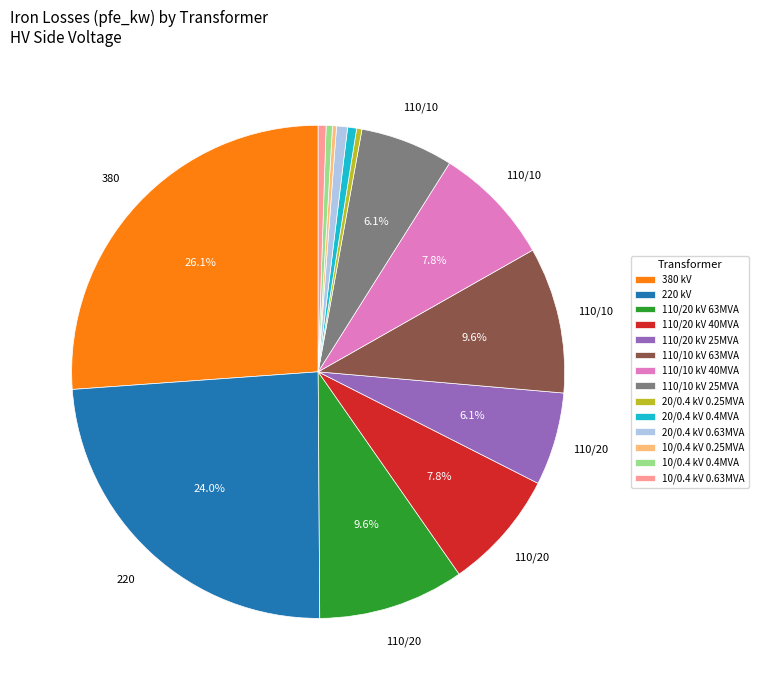

Do 110/10 kV 40MVA and 20/0.4 kV 0.4MVA together represent more than half of the pie?

No